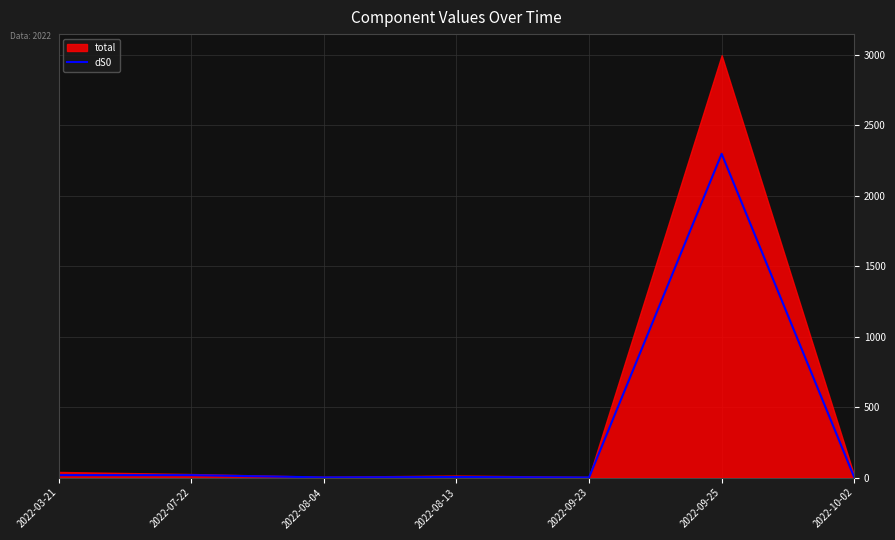

Reading right to left, what are all the values shown in this chart?

1.2	2298.4	0.8	4.2	1.2	17.4	17.4